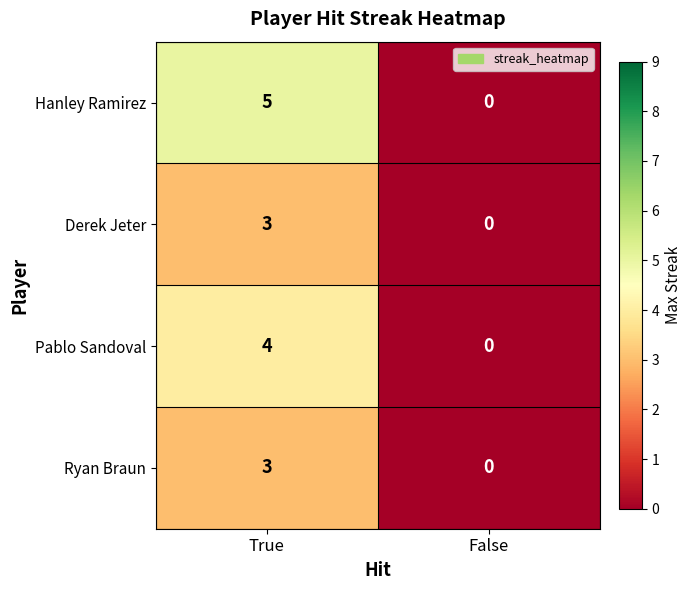

How many values in the Derek Jeter series are below 3?

1